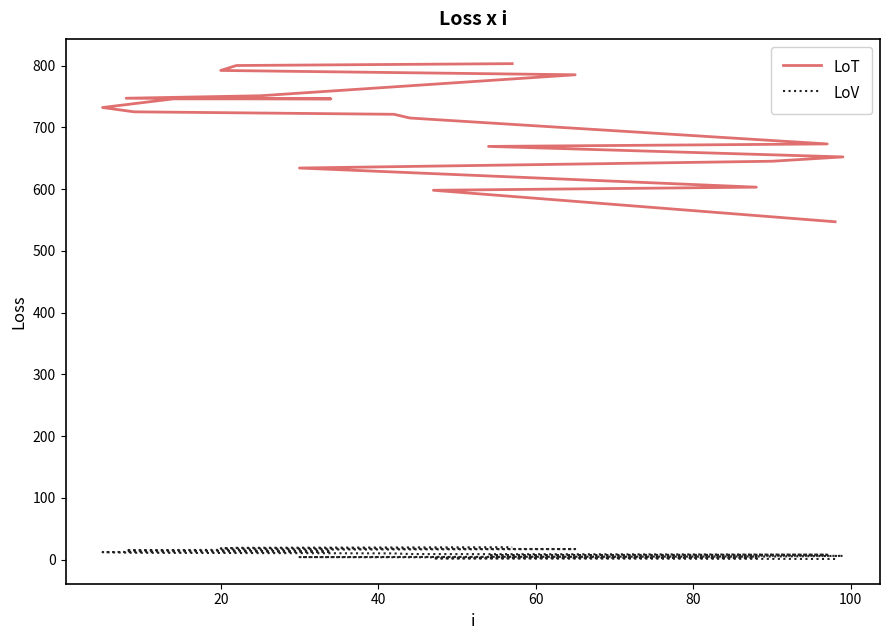

What is the value of the LoV point at the 16th from the left?

16